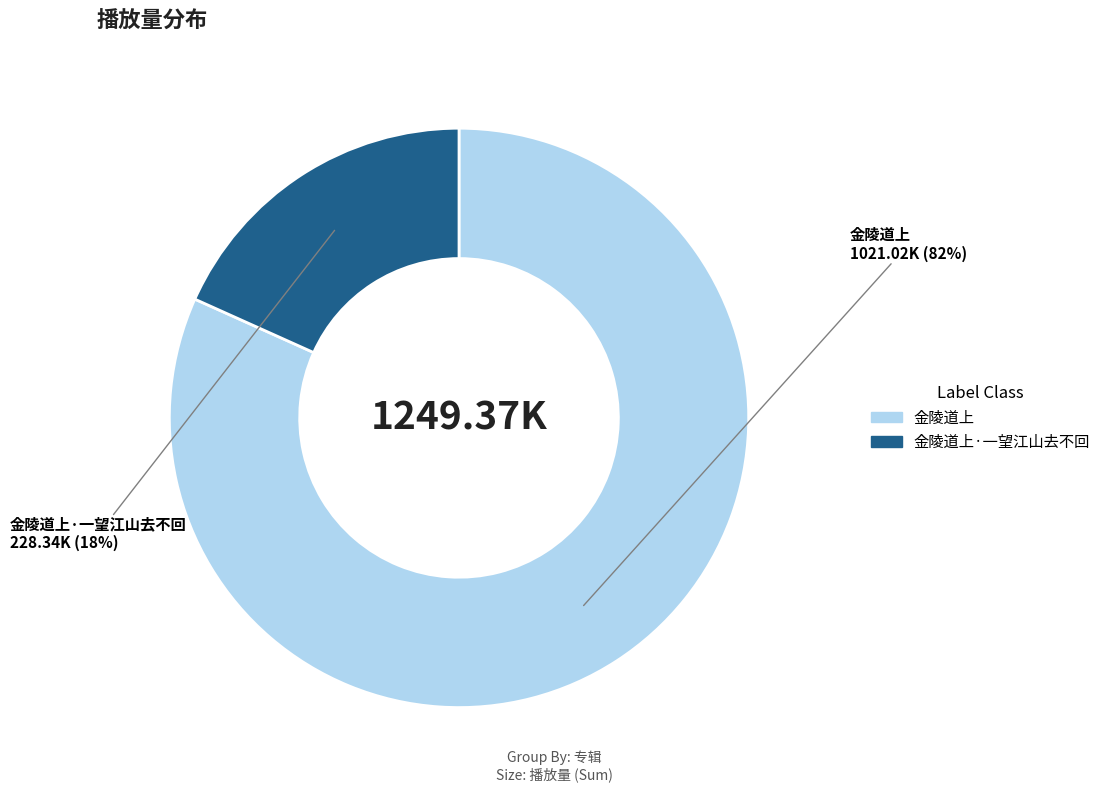

To the nearest percent, what is the average slice percentage?

50%